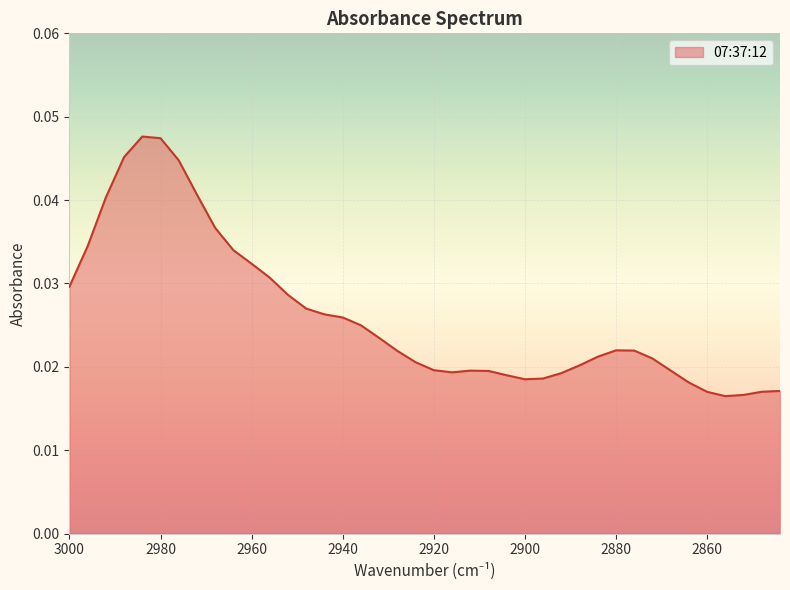

Where is the data nearest to the value 0?

2856